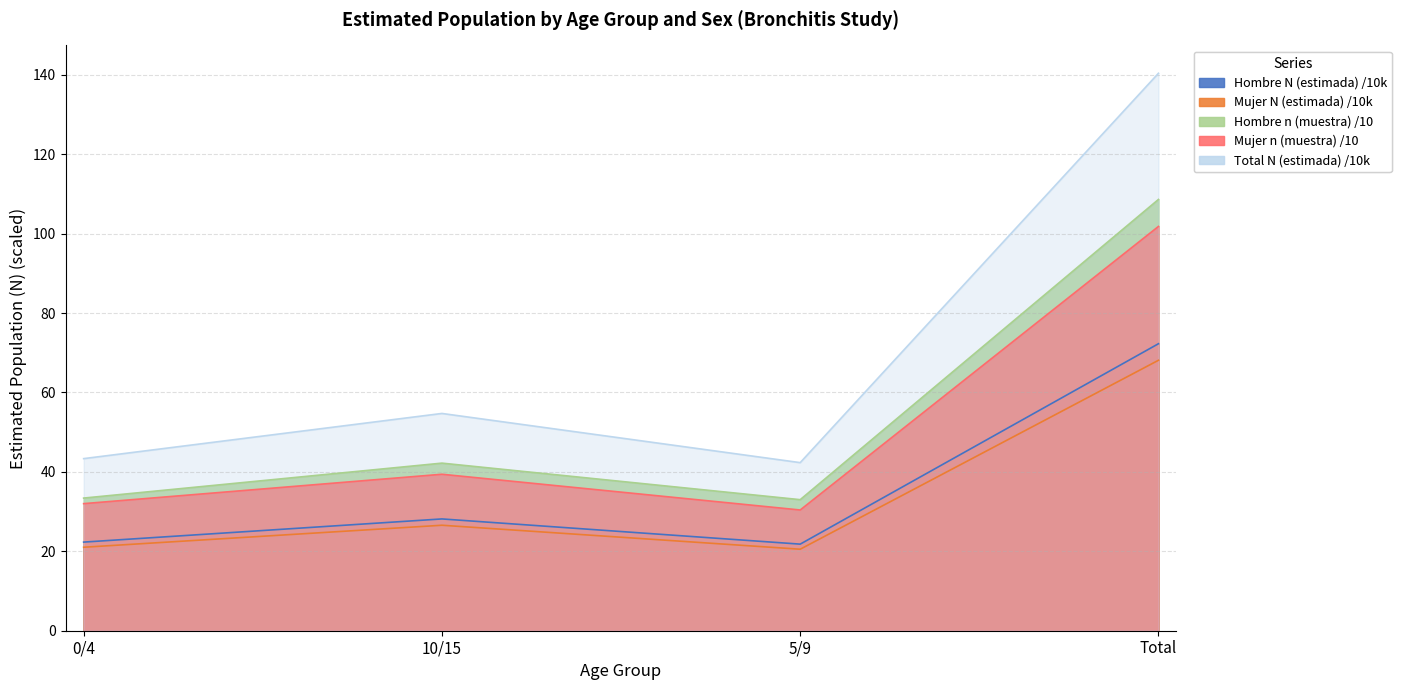

Which has a higher value, 10/15 or 5/9?

10/15